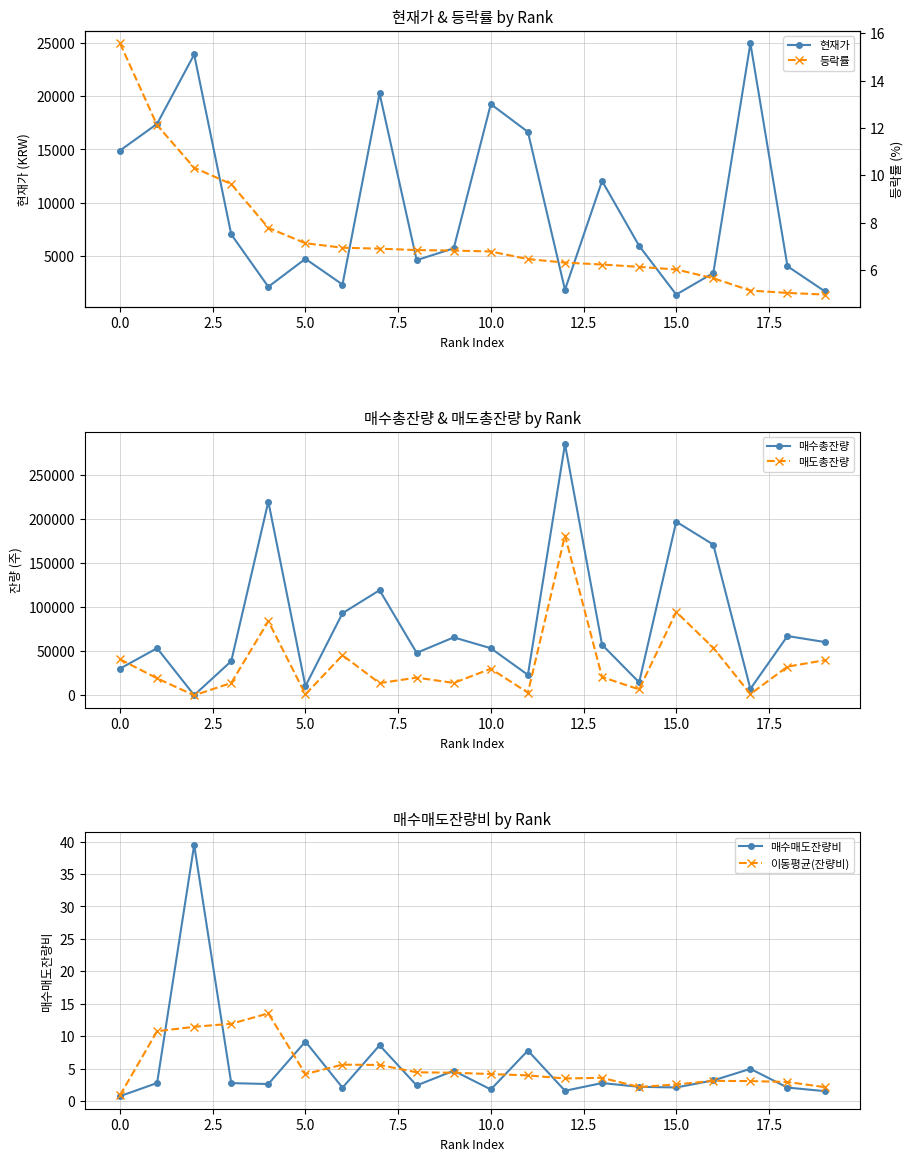

True or false: 매수총잔량 has more than 1 interior local peaks.

True